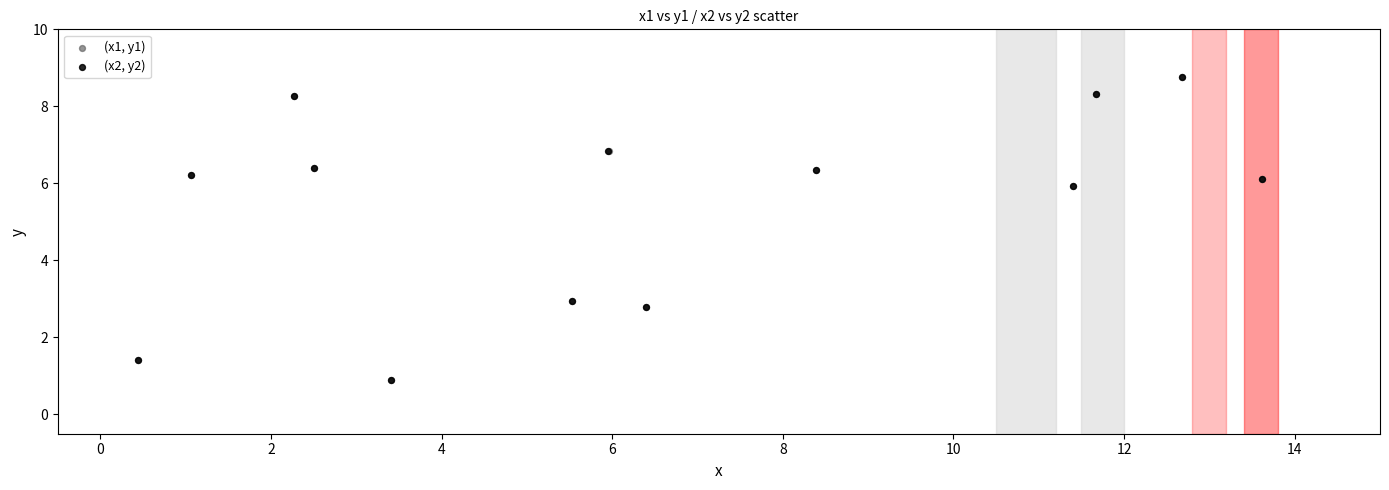

What are all the series names shown in the legend?

(x1, y1), (x2, y2)